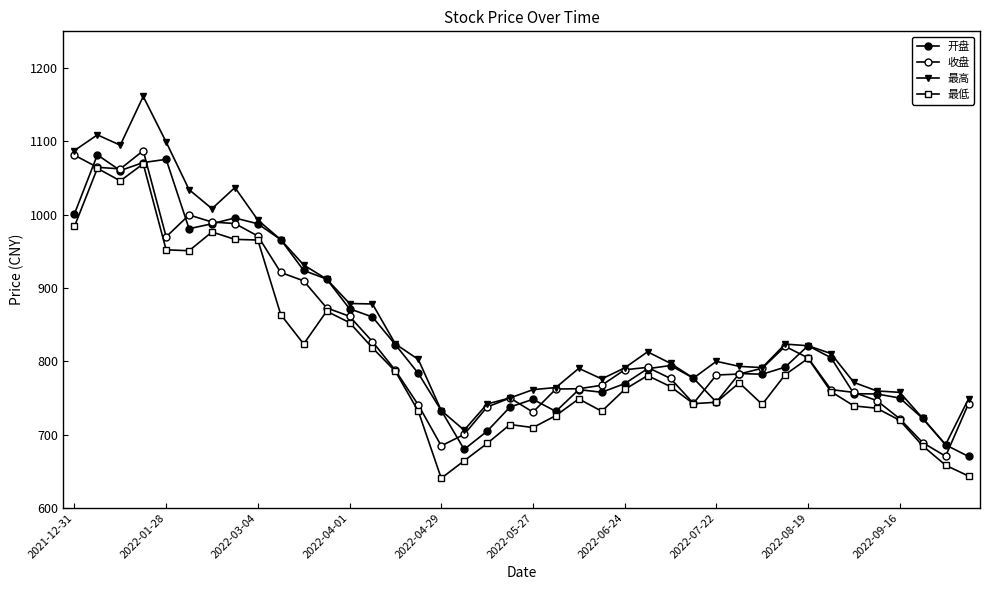

Does the chart display data point markers on the line(s)?

Yes